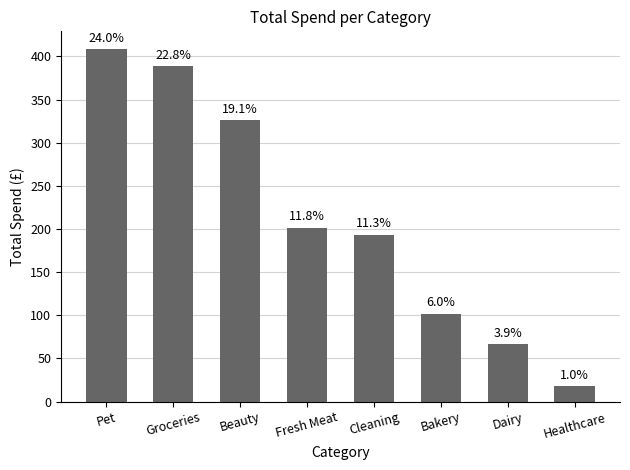

How many bars are there in total?

8